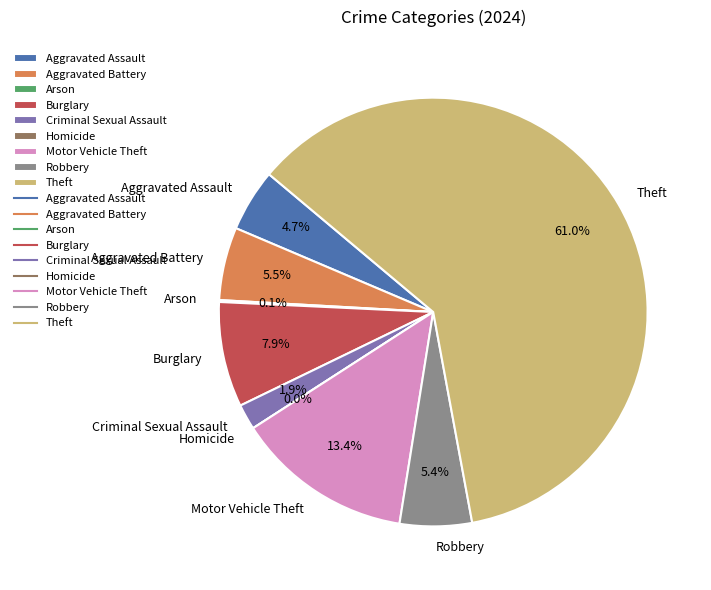

How much of the chart is everything except Criminal Sexual Assault?

98.1%